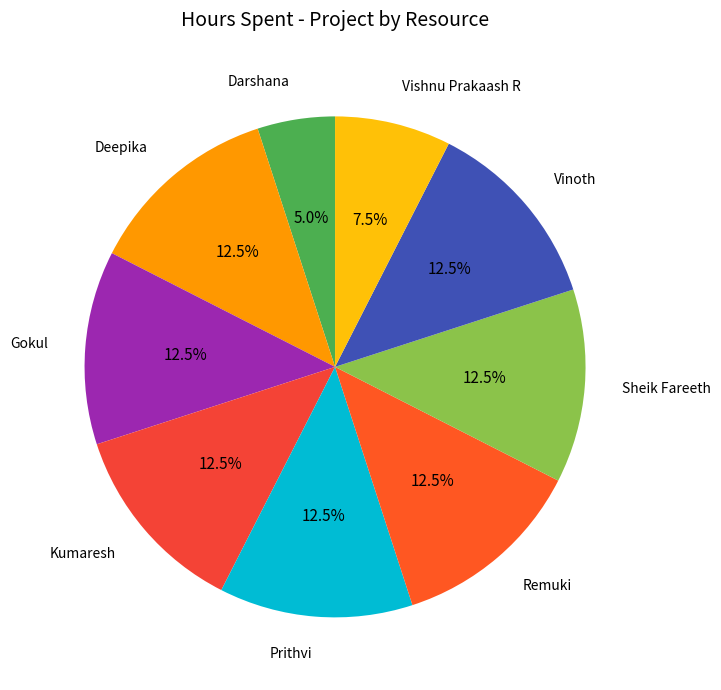

Is there a majority slice in this chart?

No